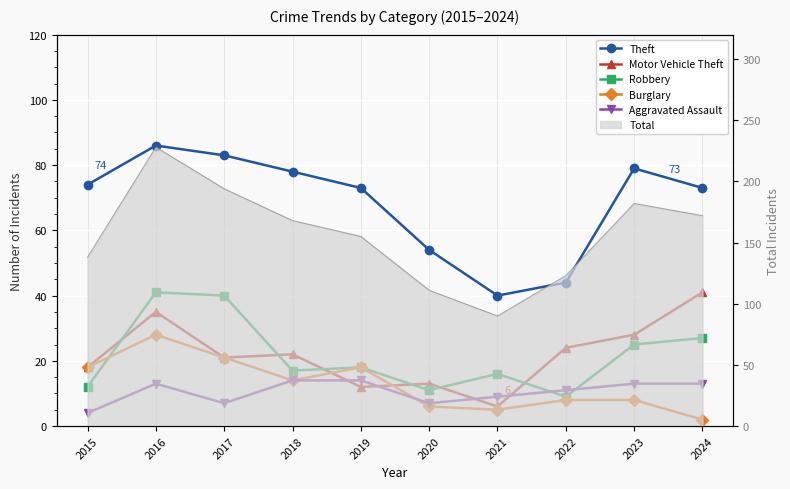

Where is the first local maximum for Burglary?

2016